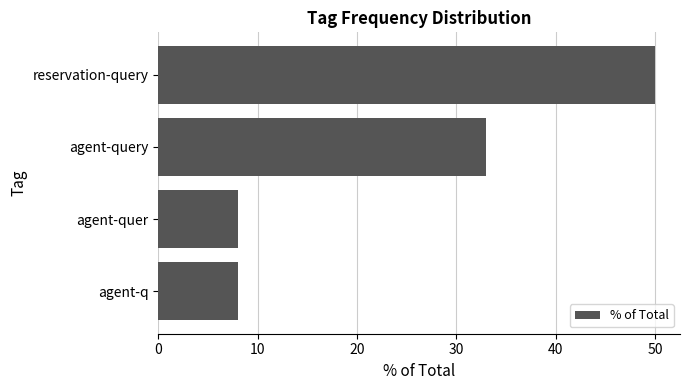

Approximately how many times larger is the value at agent-query compared to agent-quer?

4.1